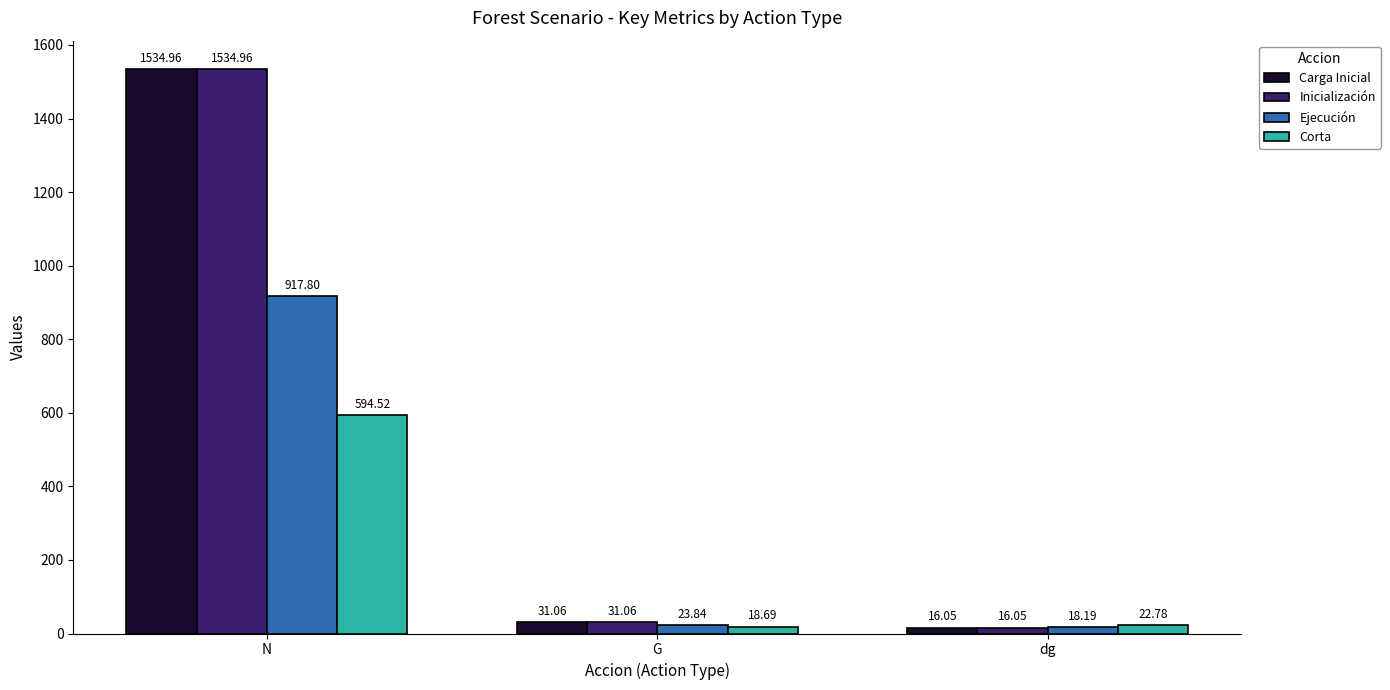

What is the difference between the Carga Inicial values at N and G?

1503.9